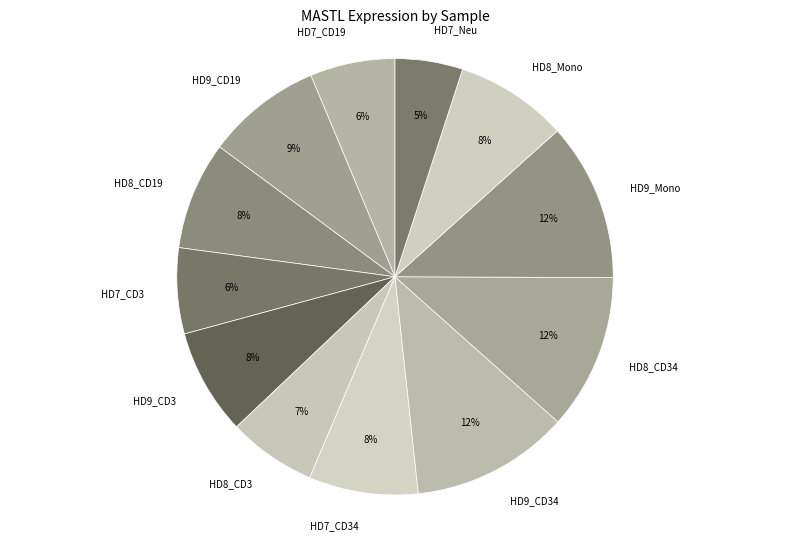

How many slices are in this pie chart?

12